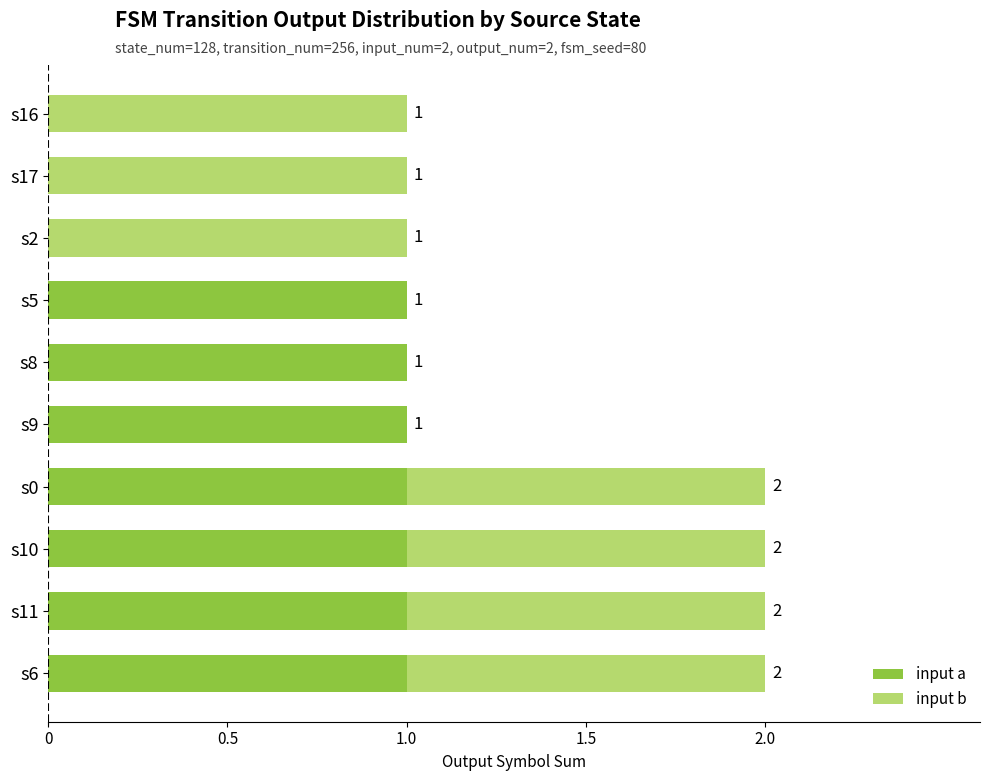

What is the sum of all input a values?

7